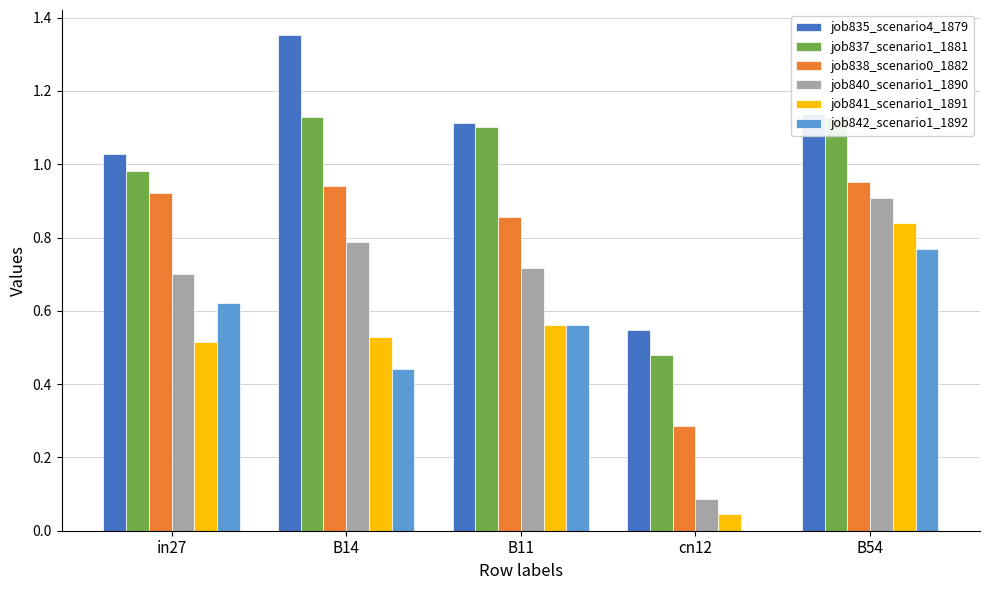

What is the average value of the job841_scenario1_1891 series?

0.5